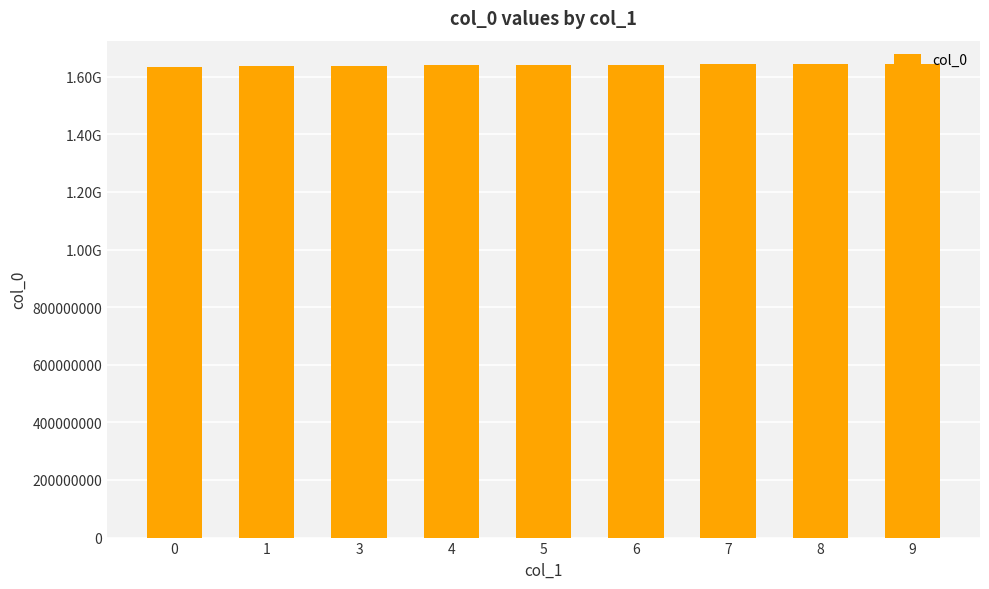

Reading right to left, extract all data points from this chart.

1643312018.0	1643273935.0	1643182087.0	1642616651.0	1641056286.0	1639970706.3	1638941030.5	1635801614.0	1632833347.0